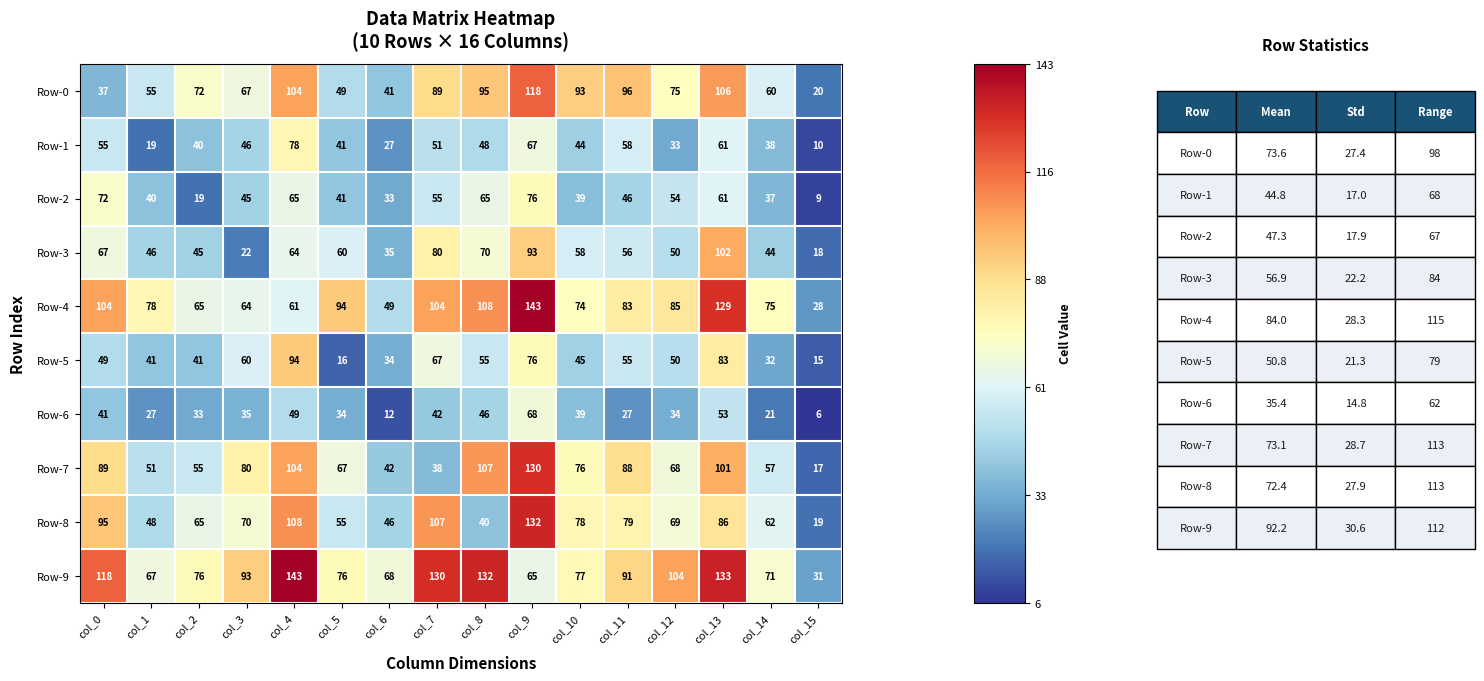

At col_7, list the series in order from largest to smallest.

Row-9, Row-8, Row-4, Row-0, Row-3, Row-5, Row-2, Row-1, Row-6, Row-7